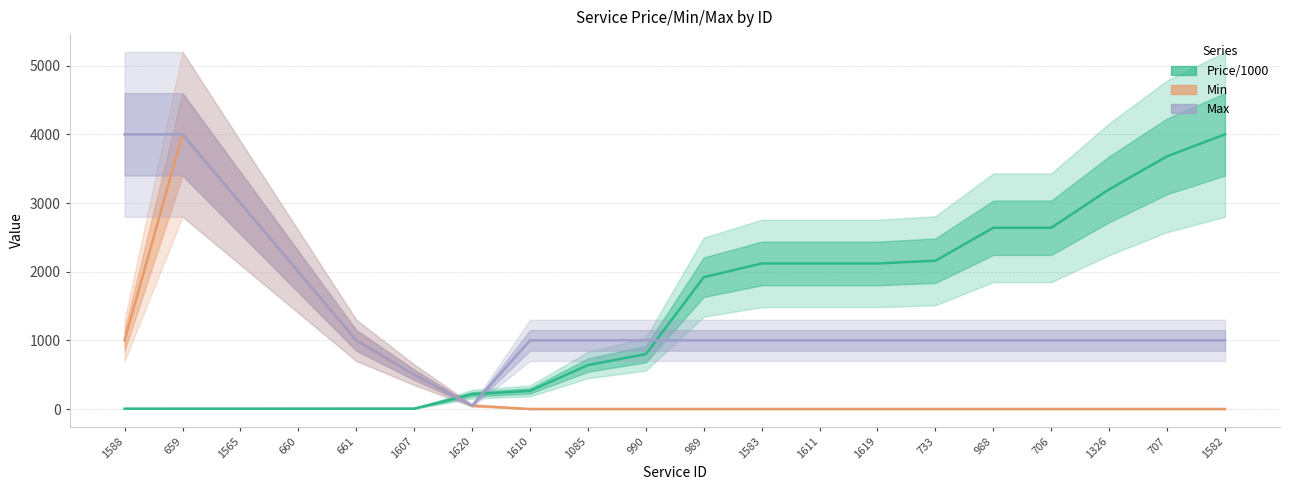

Where is Price/1000 nearest to the value 2002?

989